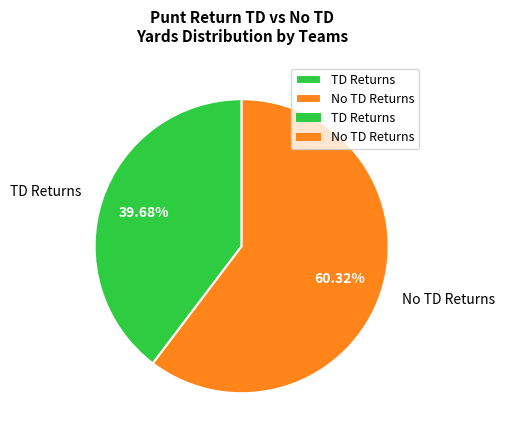

Is the sum of TD Returns and No TD Returns greater than half?

Yes